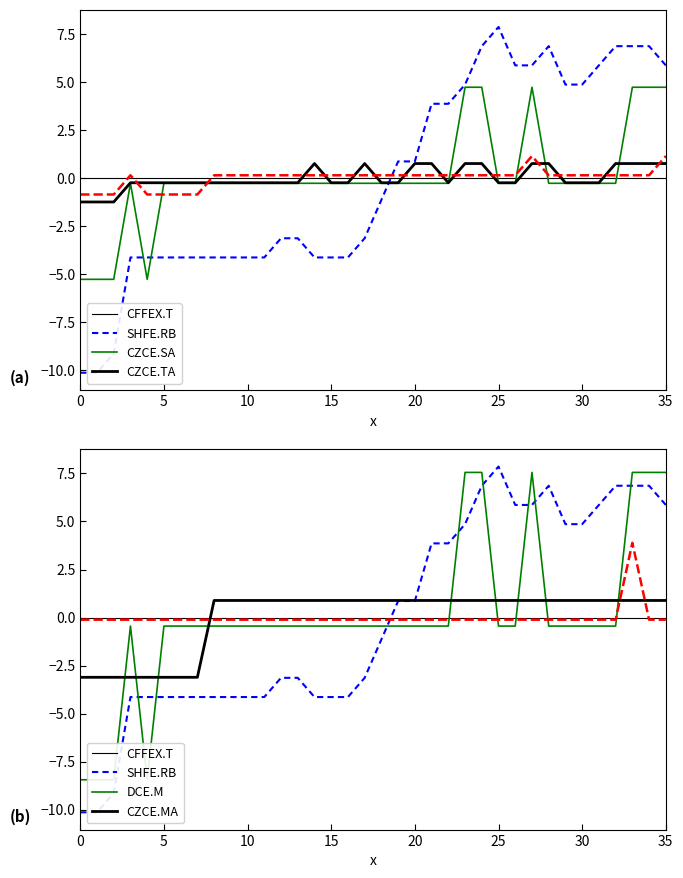

What are all the series names shown in the legend?

CFFEX.T, SHFE.RB, CZCE.SA, CZCE.TA, DCE.M, CZCE.MA